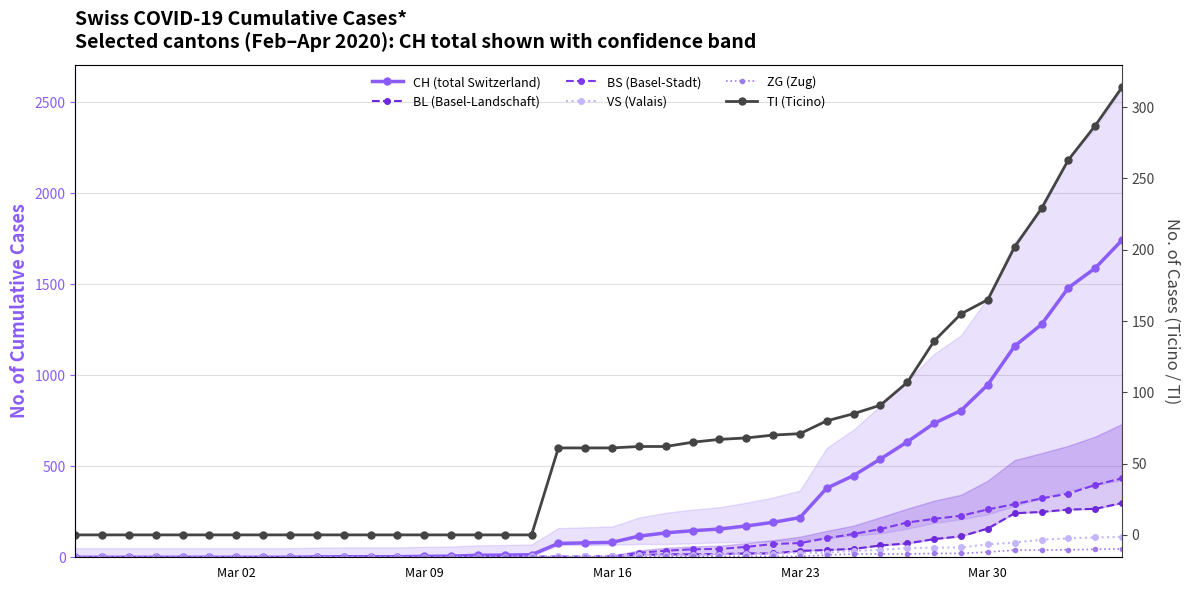

How many values in the CH (total Switzerland) series are below 82?

20